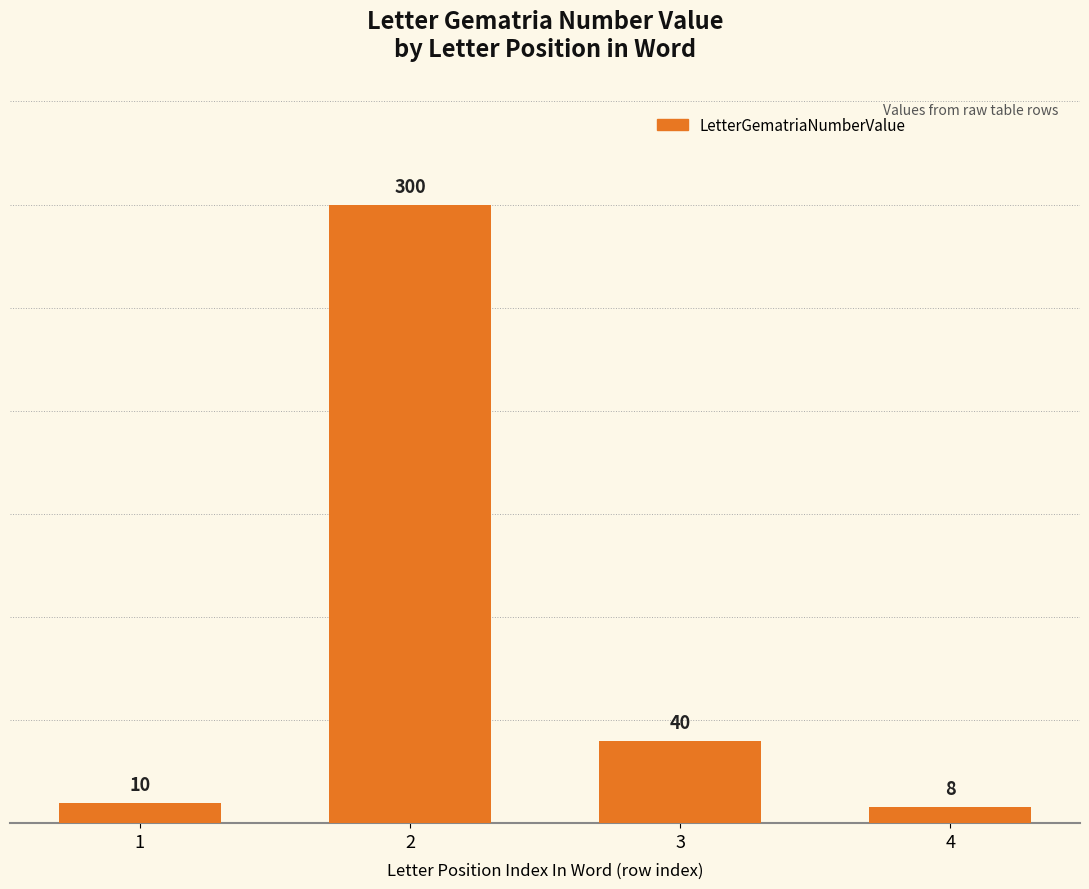

Reading left to right, what are all the values shown in this chart?

10	300	40	8